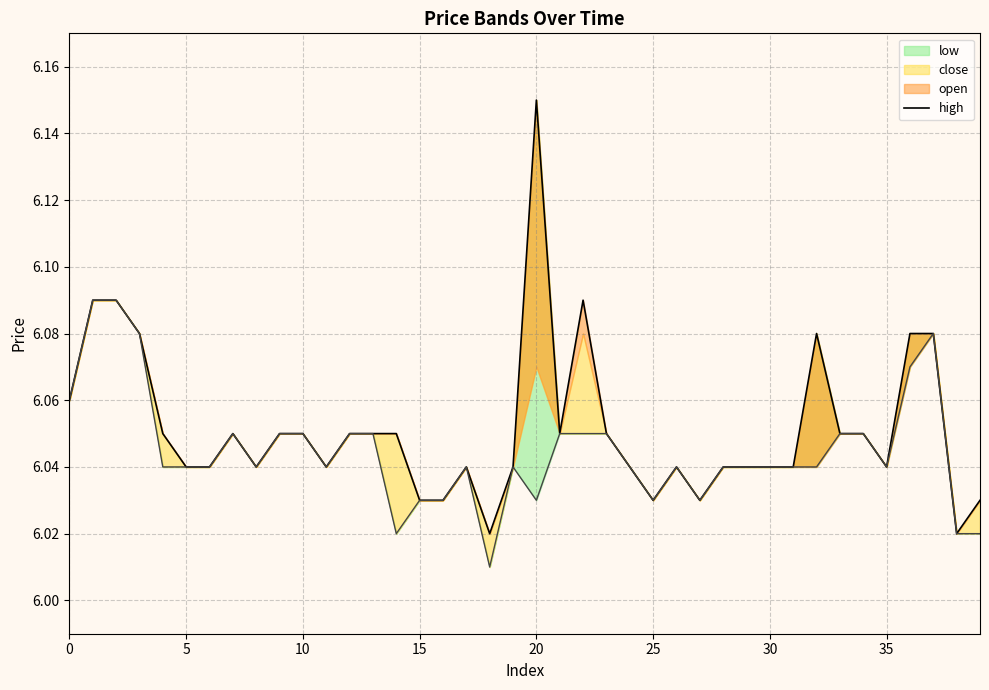

Is it true that the value at 26 is 8.6?

False